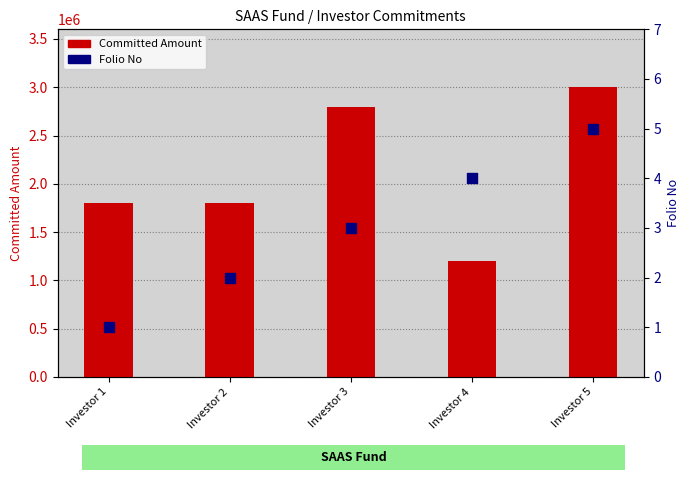

At which category is the sum across all series the highest?

Investor 5